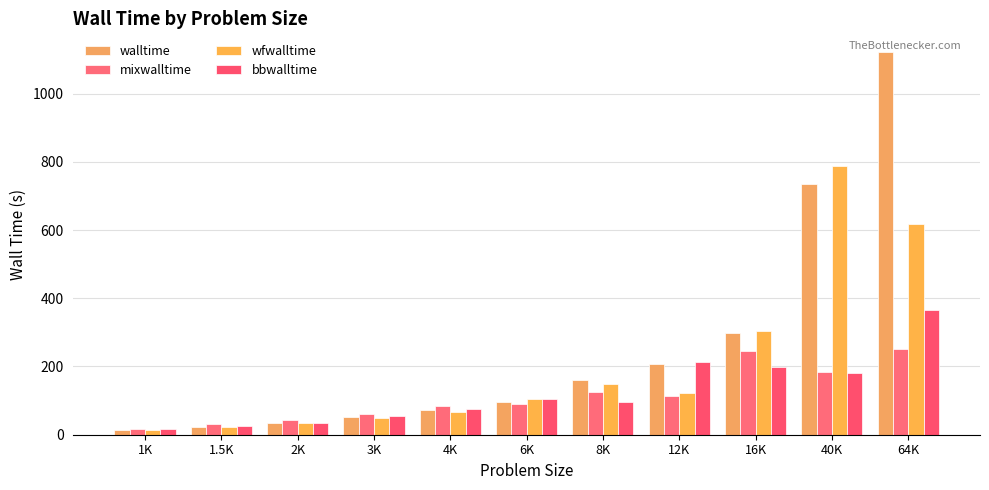

Reading left to right, list all the values displayed in this chart.

walltime: 1K=15.2	1.5K=23.1	2K=33.2	3K=52.1	4K=71.6	6K=95.8	8K=160.3	12K=207.0	16K=299.1	40K=734.0	64K=1120.6
mixwalltime: 1K=18.2	1.5K=30.7	2K=42.9	3K=61.0	4K=84.2	6K=91.0	8K=124.0	12K=113.5	16K=244.2	40K=183.4	64K=250.7
wfwalltime: 1K=14.7	1.5K=23.6	2K=33.4	3K=49.5	4K=67.3	6K=104.5	8K=147.6	12K=121.2	16K=303.7	40K=786.4	64K=616.7
bbwalltime: 1K=16.1	1.5K=25.1	2K=34.6	3K=54.6	4K=75.3	6K=105.1	8K=95.6	12K=214.2	16K=198.5	40K=180.2	64K=365.1